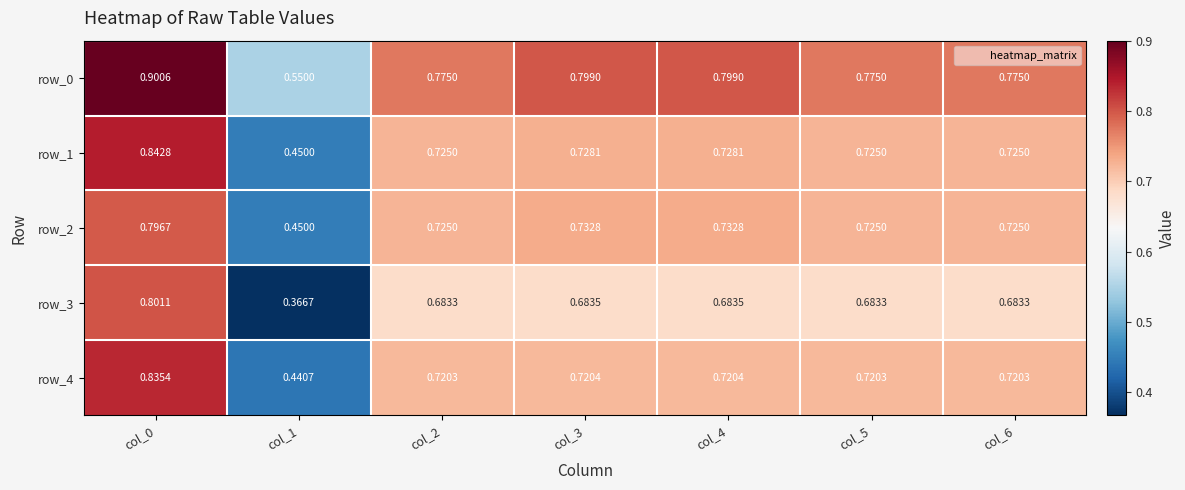

True or false: row_0 has a value of 0.8 at col_6.

True